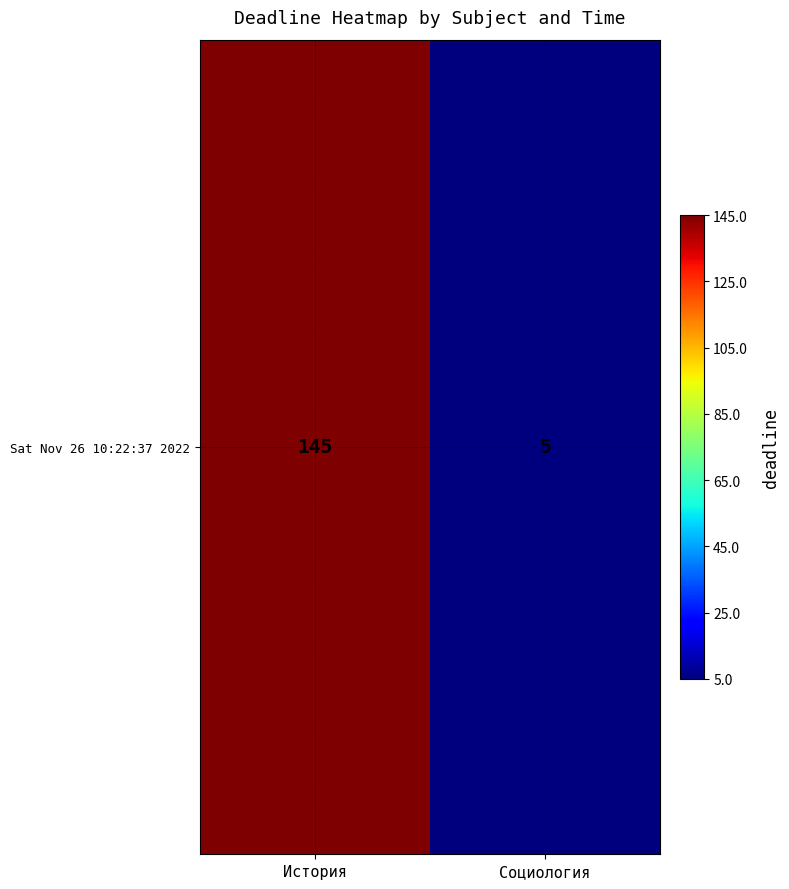

Between История and Социология, which is larger?

История